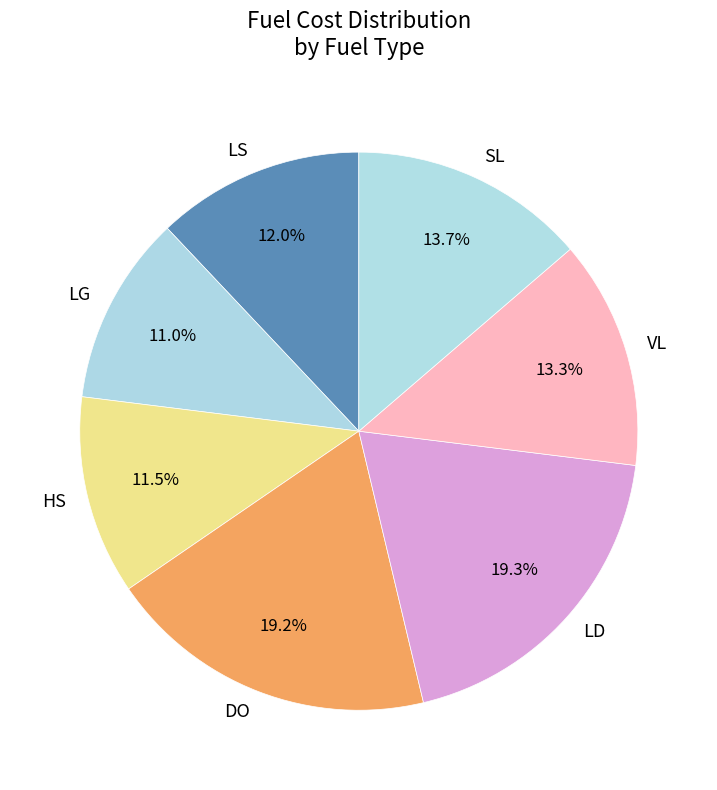

Is SL the majority of the pie?

No